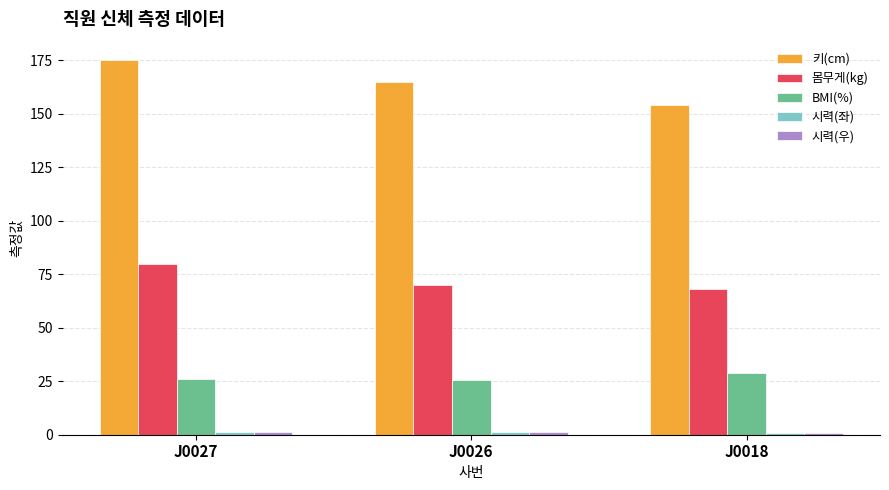

Where is BMI(%) nearest to the value 27?

J0027